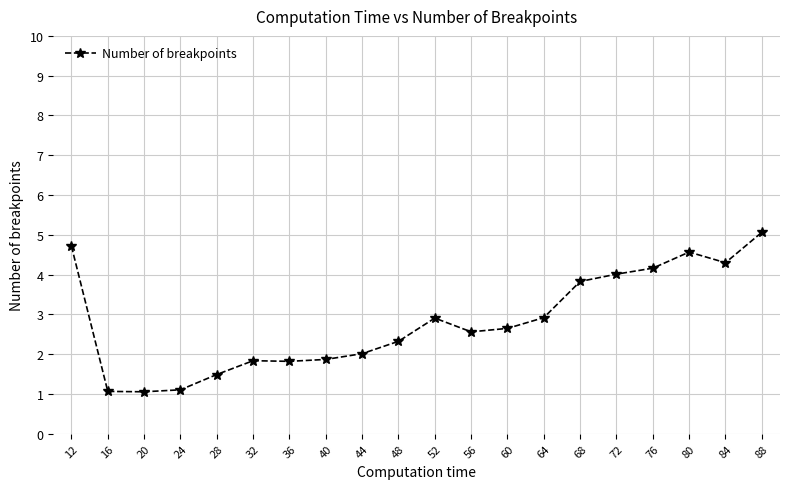

True or false: there are more than 0 points higher than both neighbors.

True